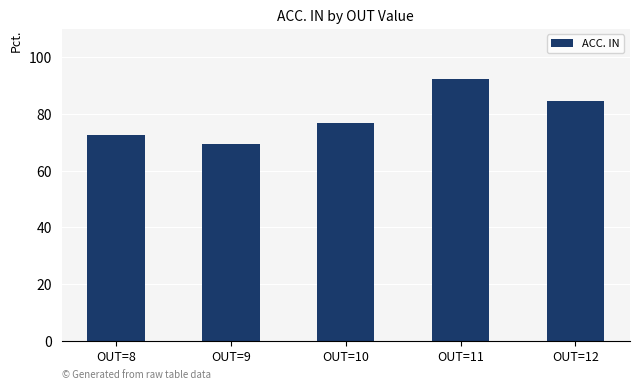

How many series are shown in this chart?

1